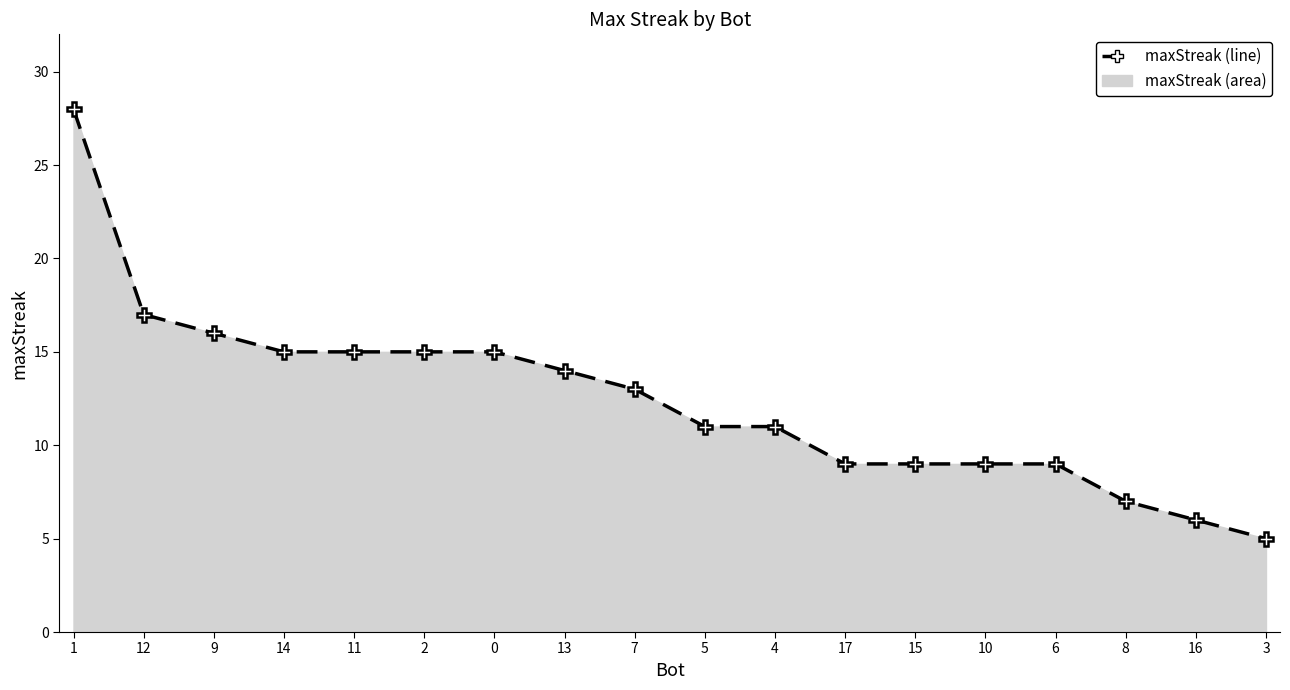

What is the sum of the values at 16 and 2?

21